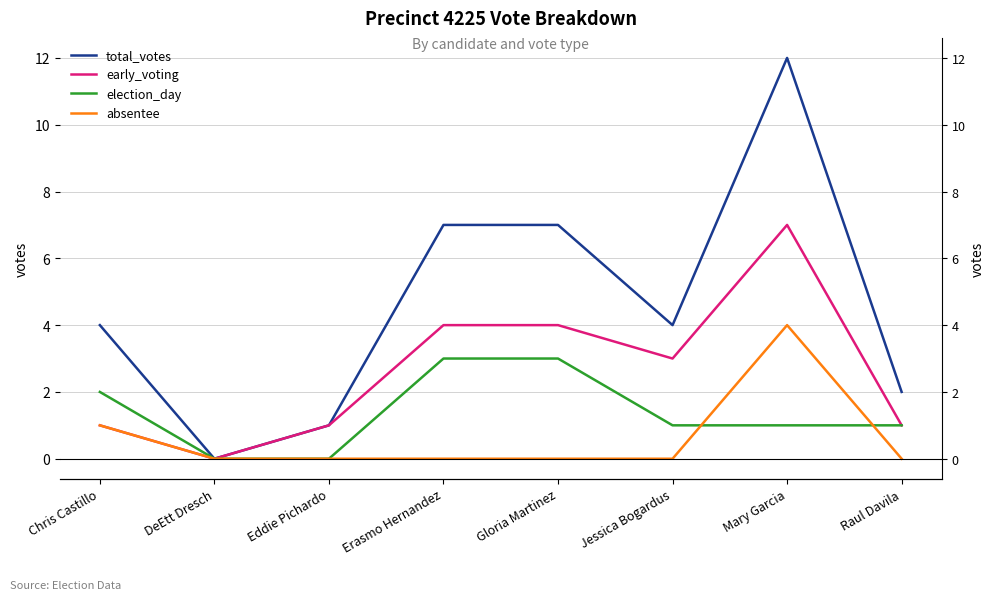

At which category does the chart reach its peak across all series?

Mary Garcia